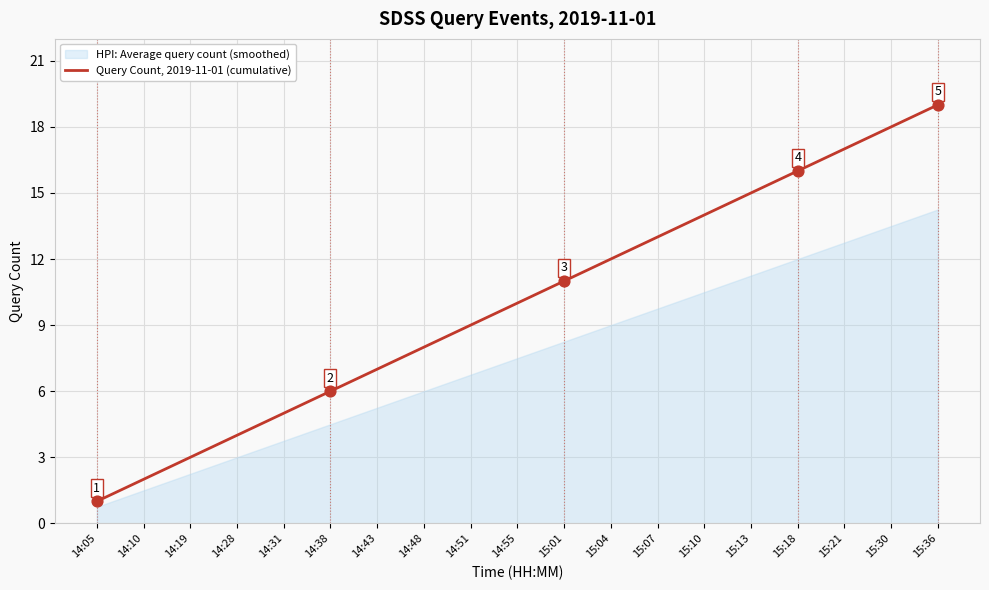

Approximately how many times larger is the value at 14:43 compared to 15:10?

0.5